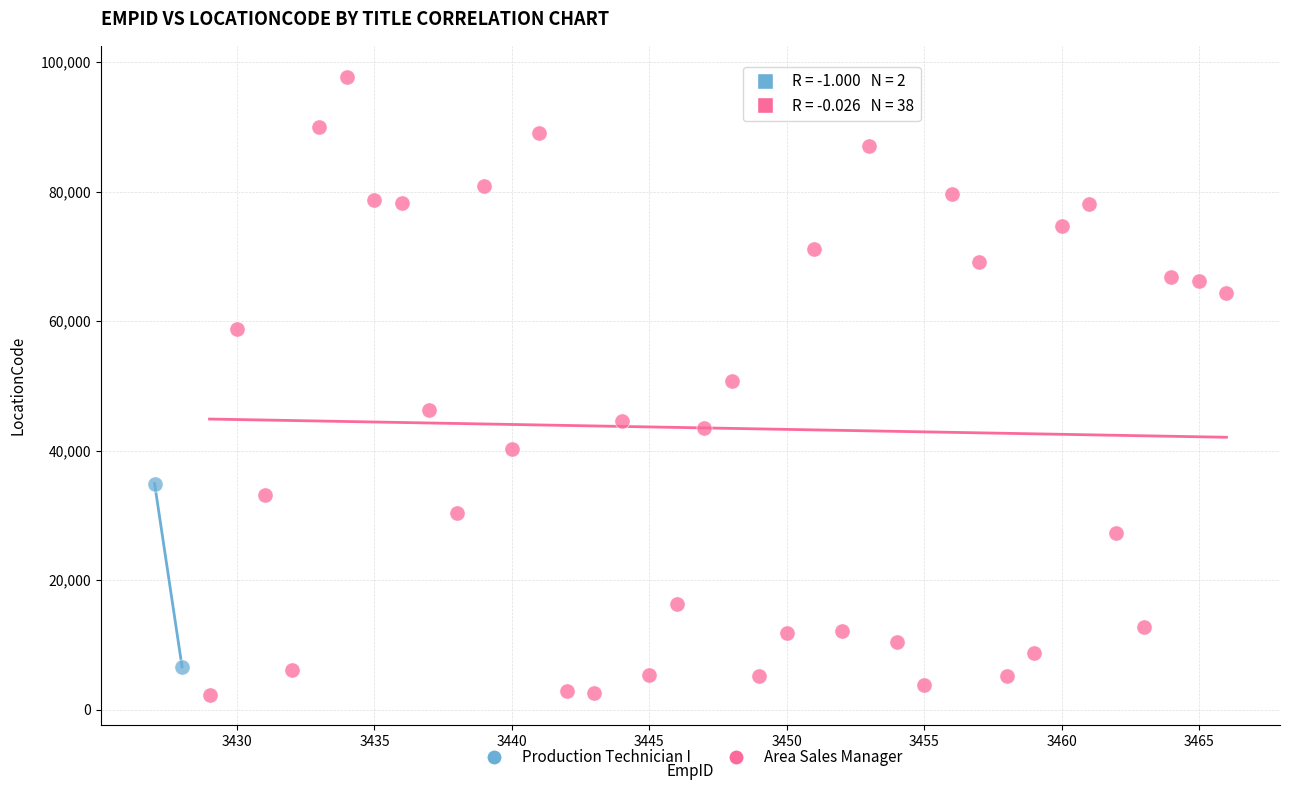

What are all the series names shown in the legend?

Production Technician I, Area Sales Manager